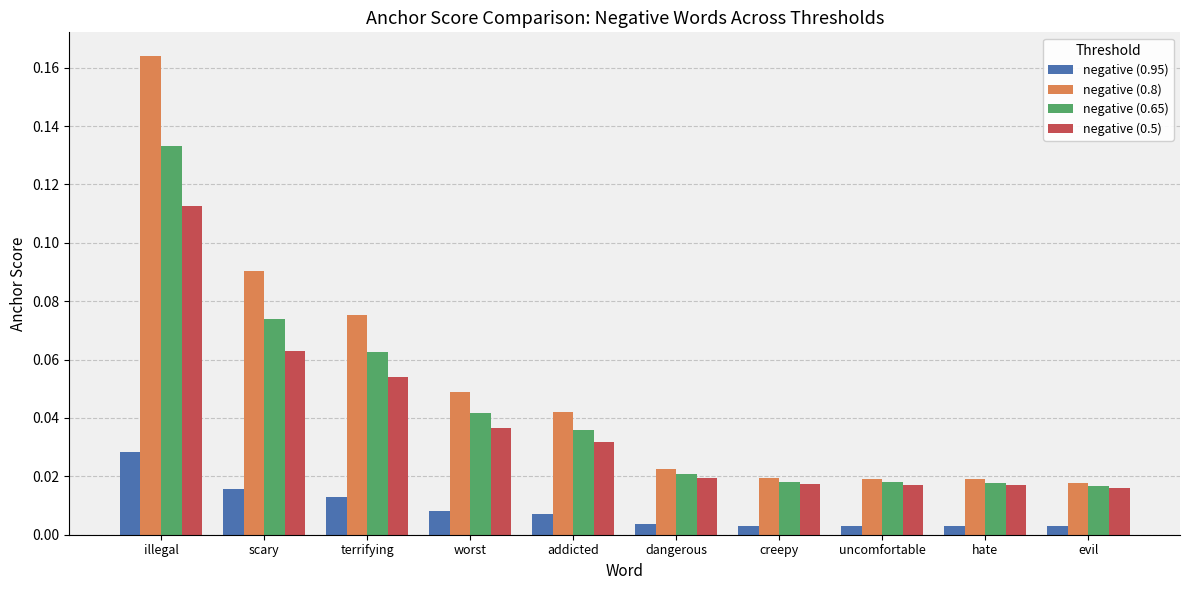

Is the value of negative (0.8) at scary greater than the value of negative (0.5) at dangerous?

Yes